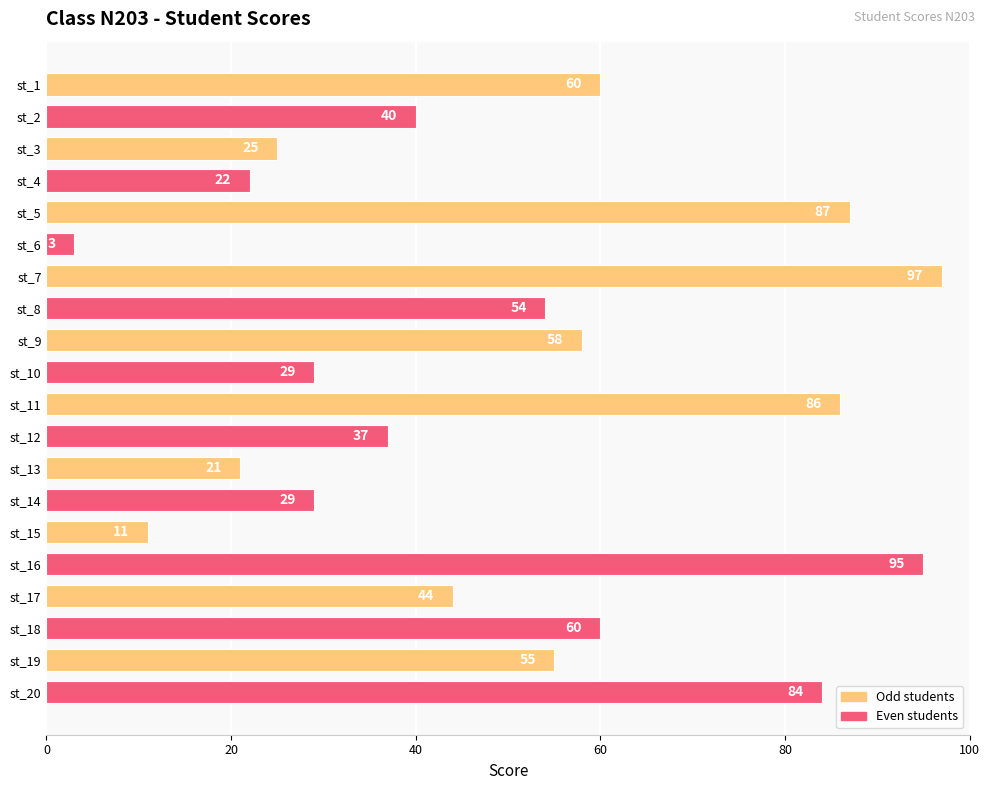

Does the chart contain stacked bars?

No